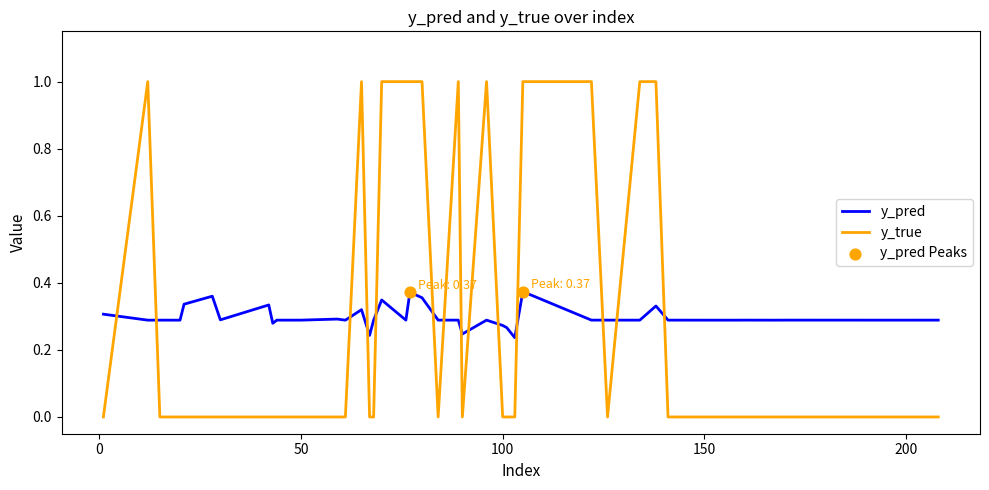

Which series has the widest spread of values?

y_true